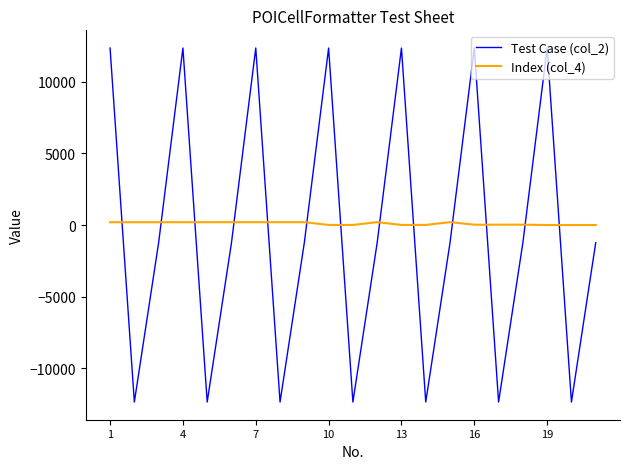

What are all the series names shown in the legend?

Test Case (col_2), Index (col_4)